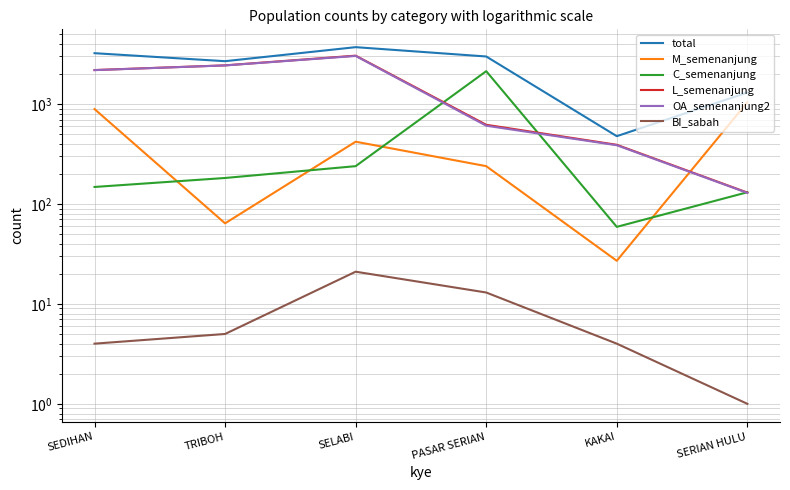

List the labels in order of L_semenanjung value, smallest first.

SERIAN HULU, KAKAI, PASAR SERIAN, SEDIHAN, TRIBOH, SELABI